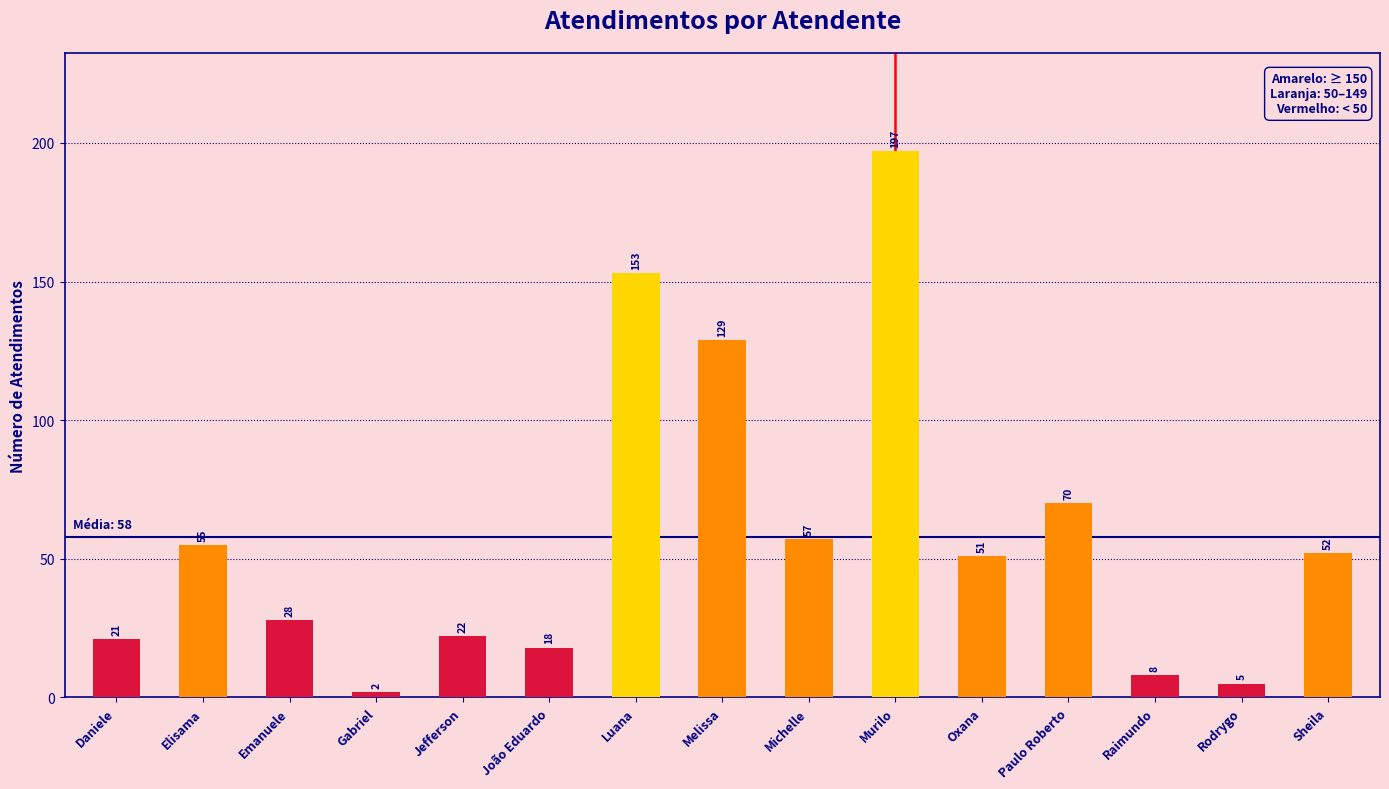

Where is the data nearest to the value 99?

Paulo Roberto